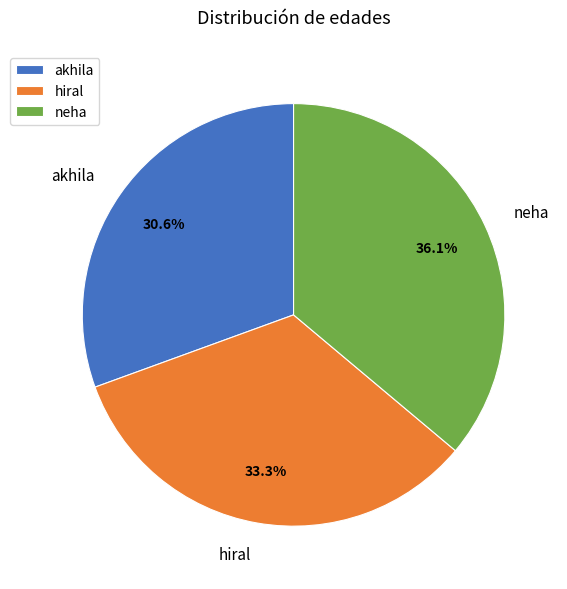

Which has a higher value, hiral or neha?

neha